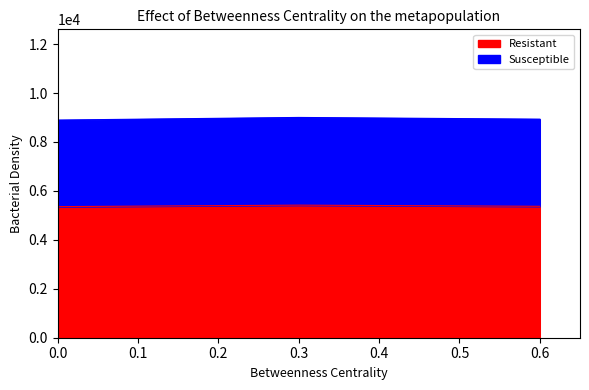

How many data points in Resistant are less than 5371?

1